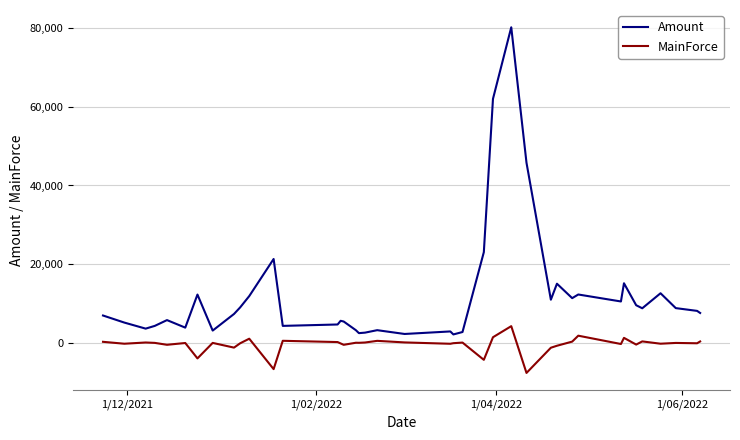

Which series has the largest total across all categories?

Amount